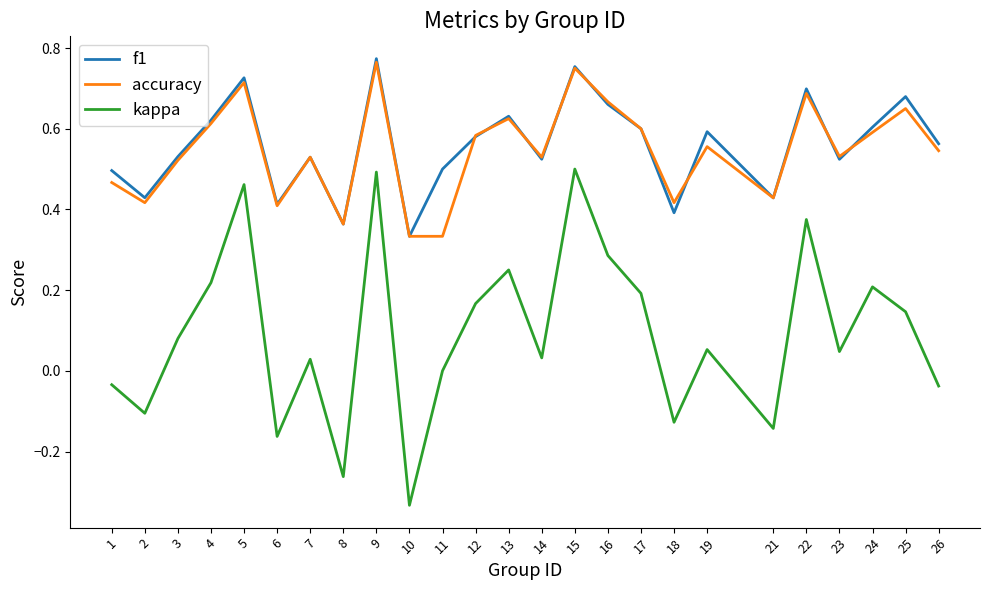

At which category does accuracy reach its first local valley?

2